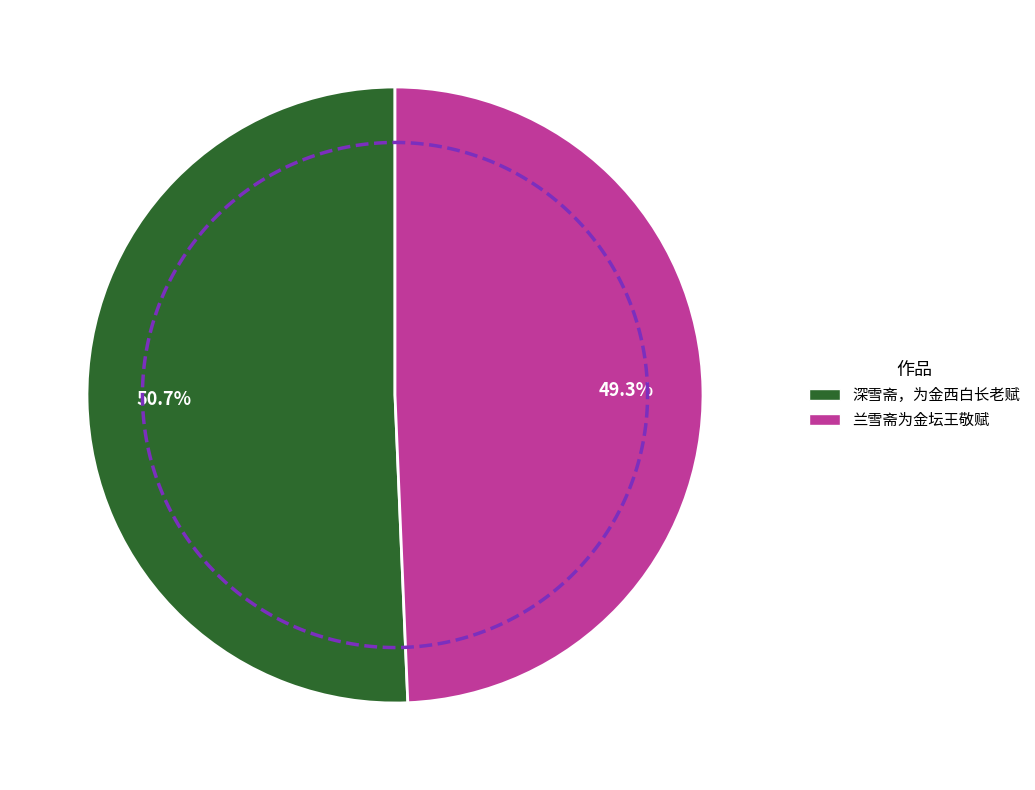

Count the number of slices in the pie.

2